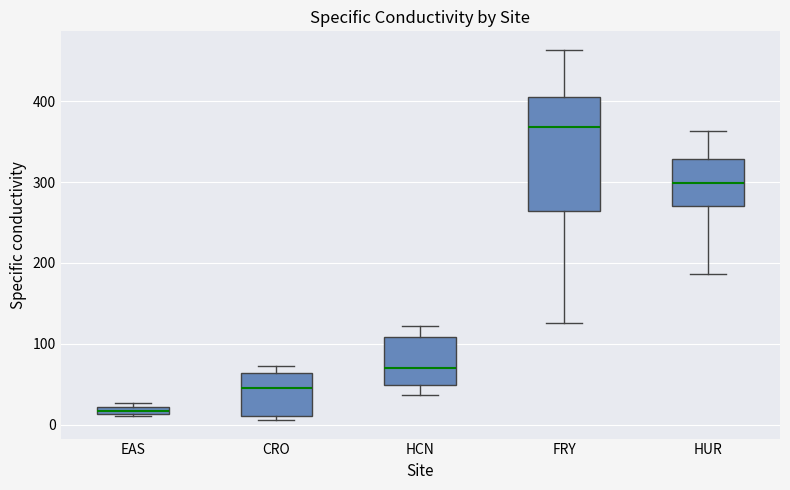

Comparing the boxes themselves (not the whiskers), which one is the tallest?

FRY